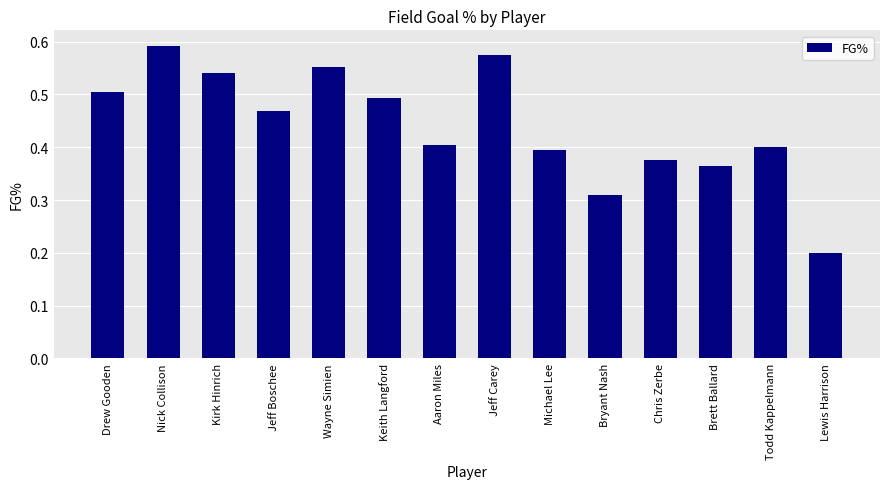

At which label is the value closest to 0?

Lewis Harrison